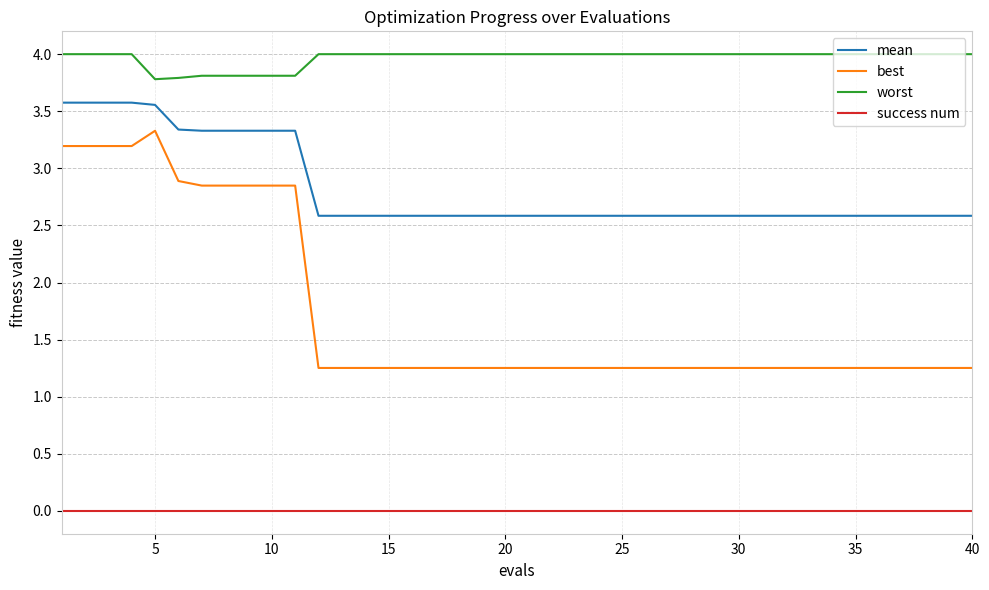

Which series has the widest spread of values?

best